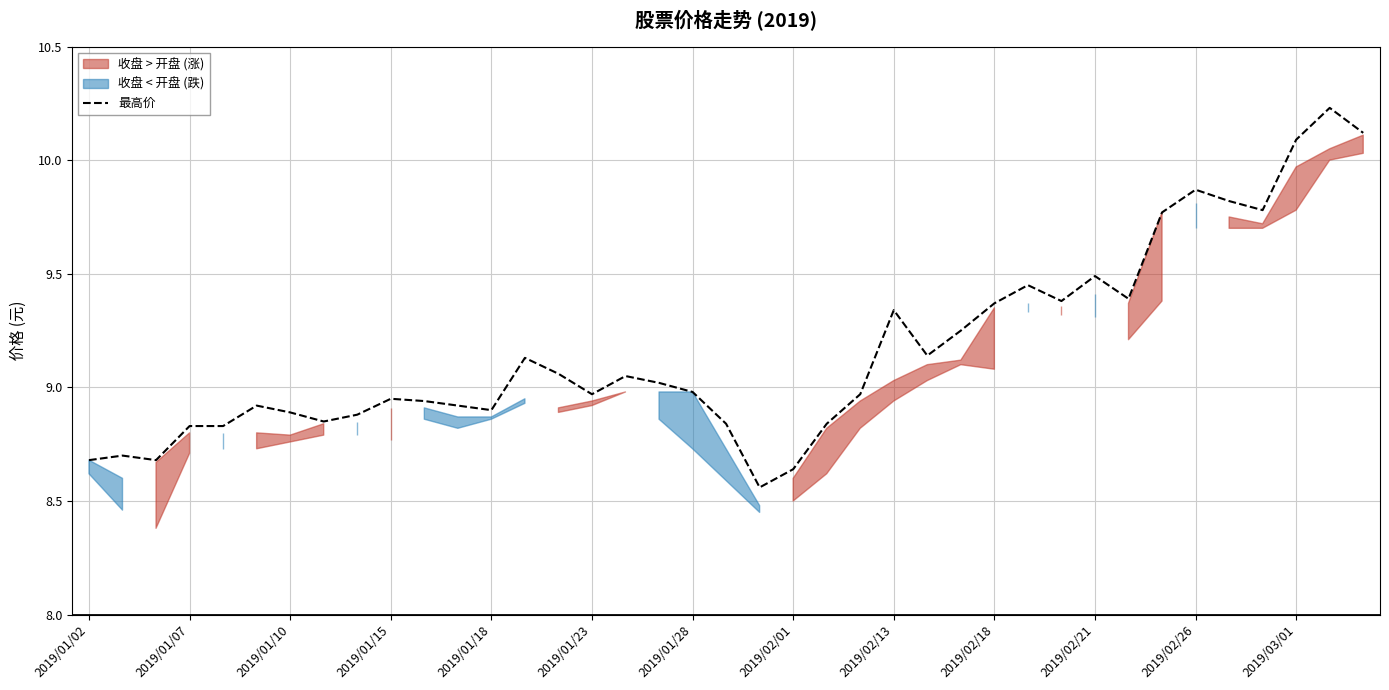

At which category does the chart reach its peak across all series?

37